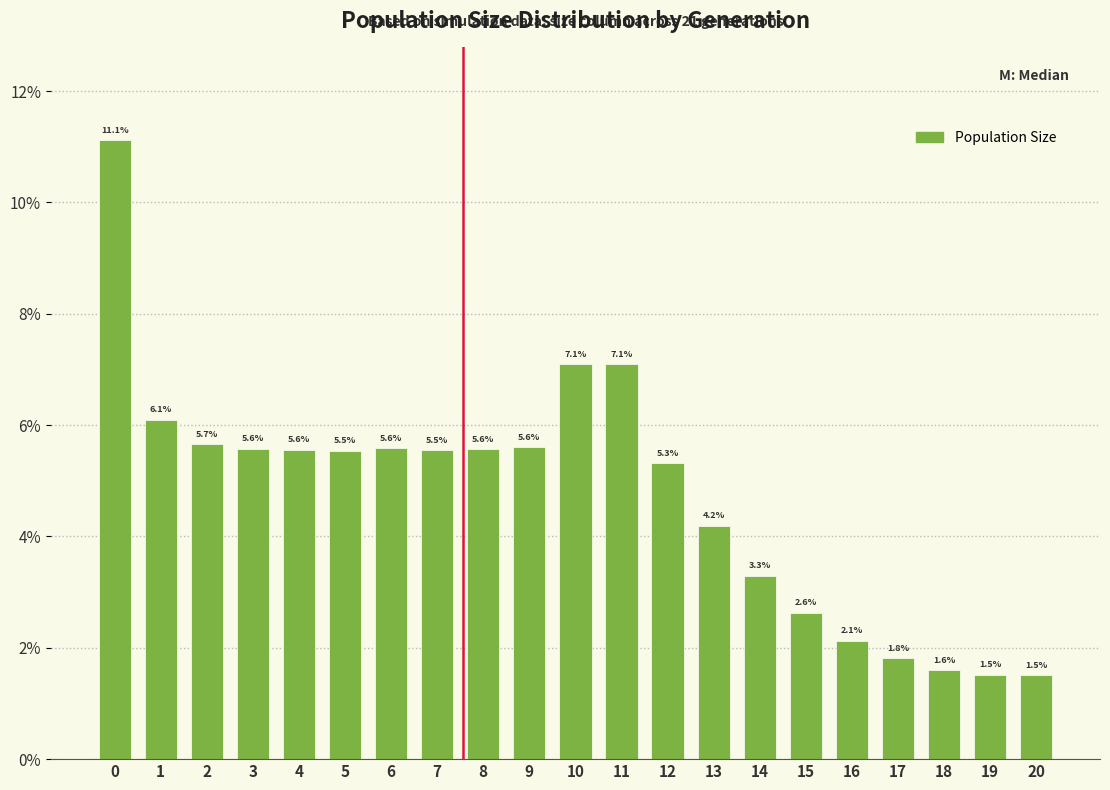

Reading left to right, list all the values displayed in this chart.

11.1	6.1	5.7	5.6	5.6	5.5	5.6	5.5	5.6	5.6	7.1	7.1	5.3	4.2	3.3	2.6	2.1	1.8	1.6	1.5	1.5